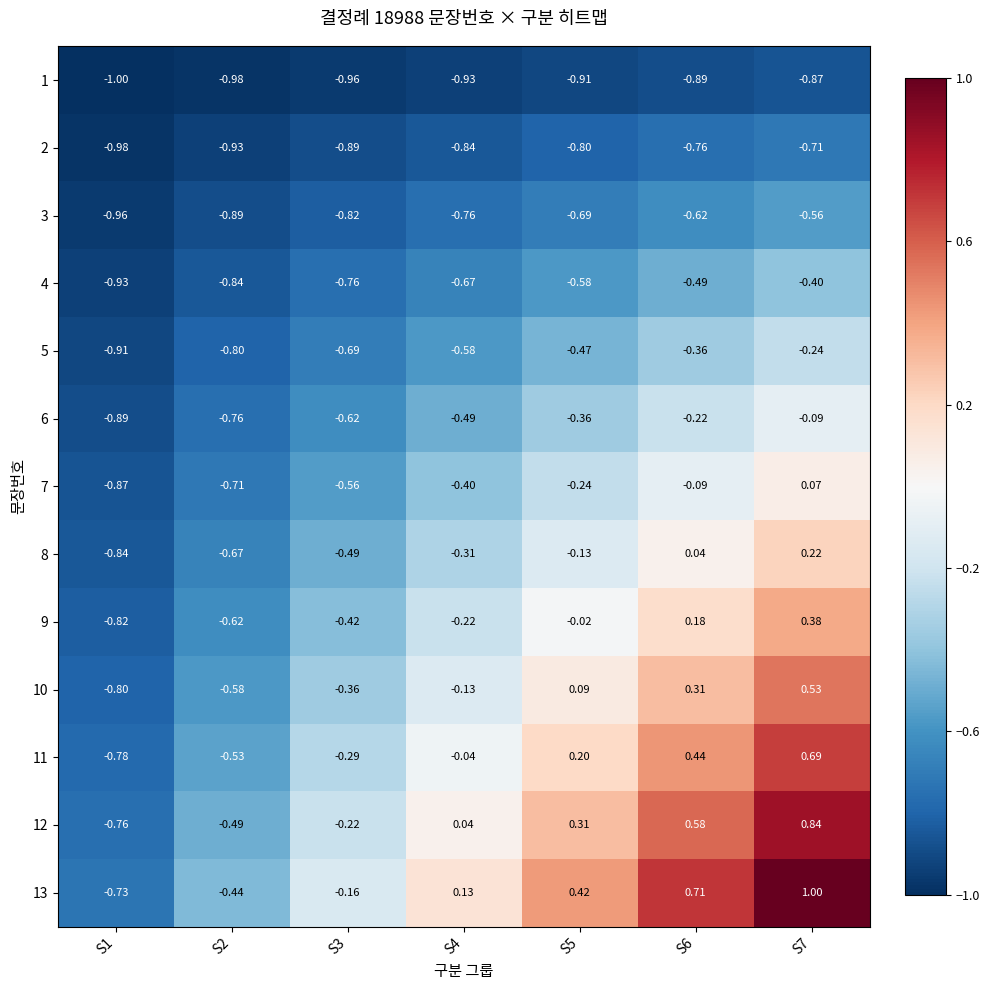

List the series in order of their peak value, highest first.

13, 12, 11, 10, 9, 8, 7, 6, 5, 4, 3, 2, 1